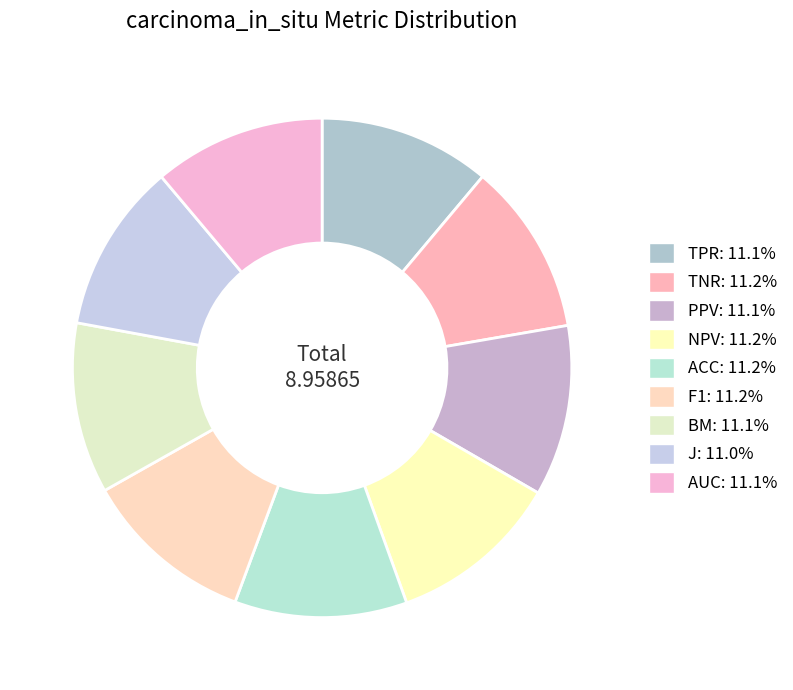

Is there a majority slice in this chart?

No